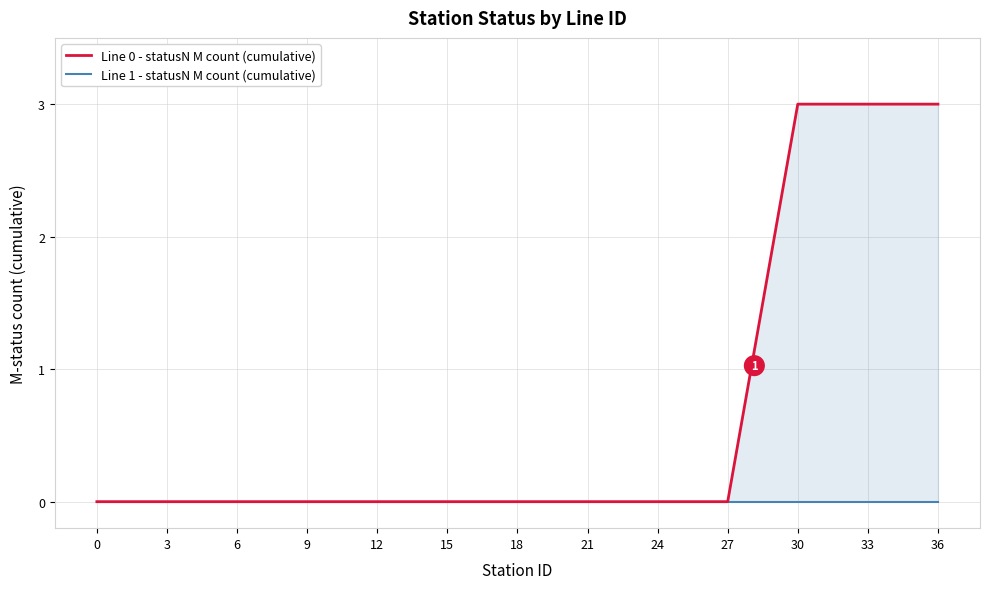

Which series changed the most between 12 and 32?

Line 0 - statusN M count (cumulative)